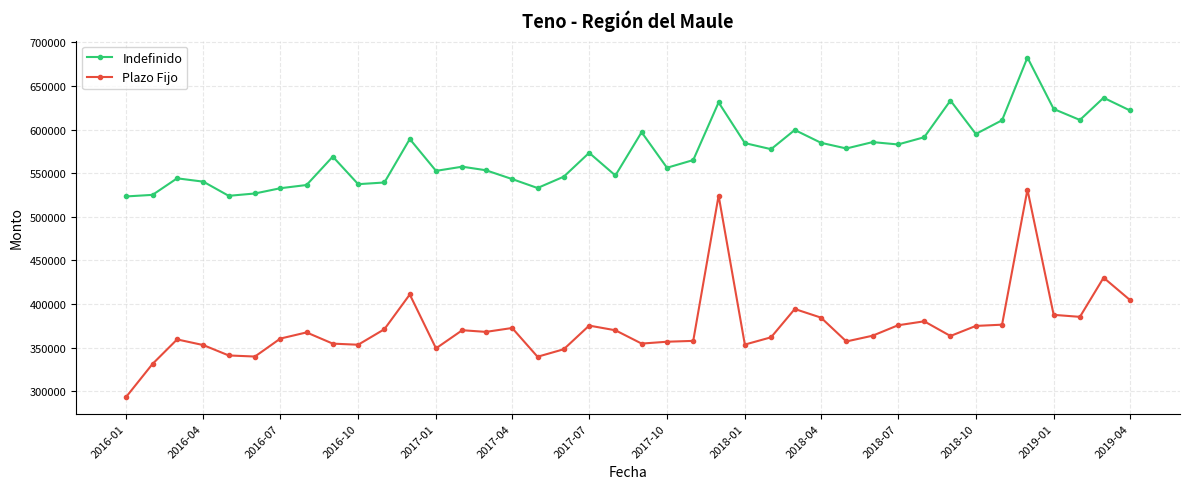

True or false: Plazo Fijo and Indefinido intersect in this chart.

False